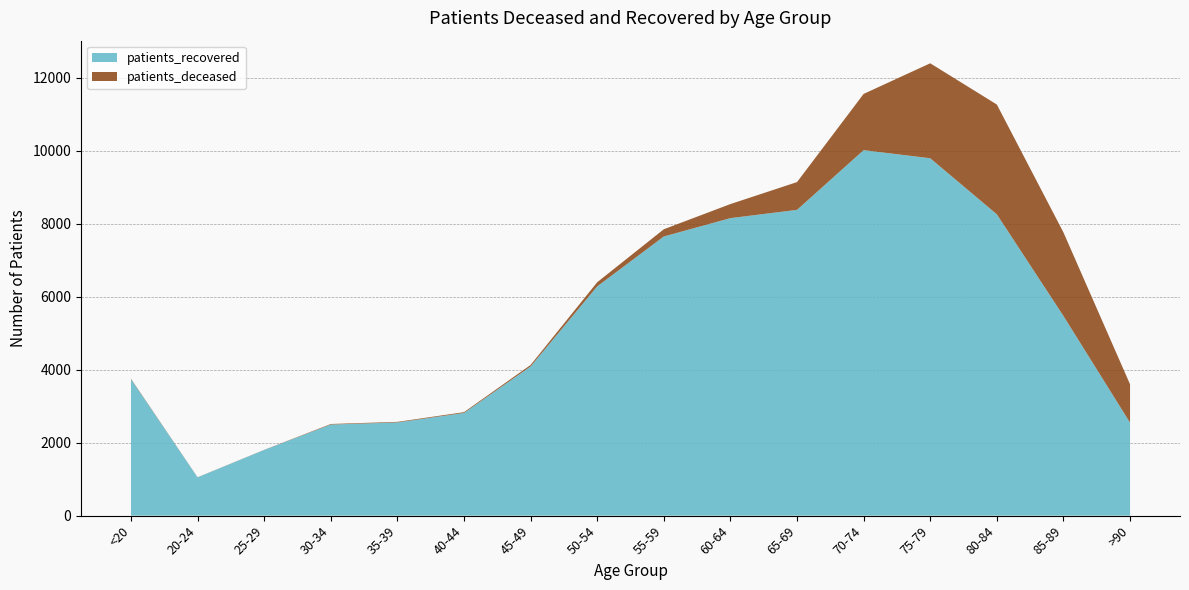

Reading left to right, transcribe all the data shown in this chart.

patients_deceased: 12	3	3	15	16	22	41	113	198	385	761	1541	2602	3007	2289	1050
patients_recovered: 3739	1049	1800	2496	2553	2813	4087	6281	7648	8151	8377	10013	9791	8256	5471	2548